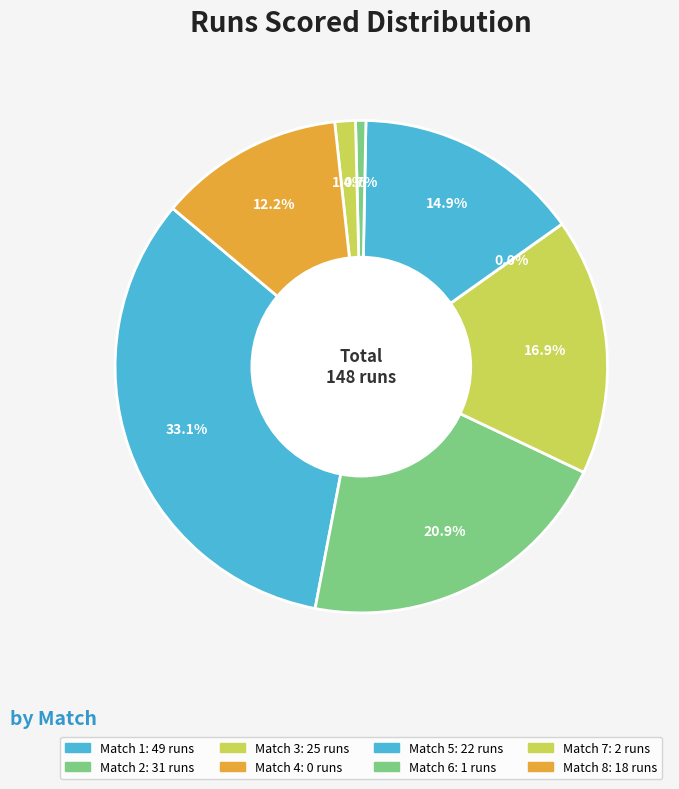

Which category has the smallest portion of the pie?

Match 4